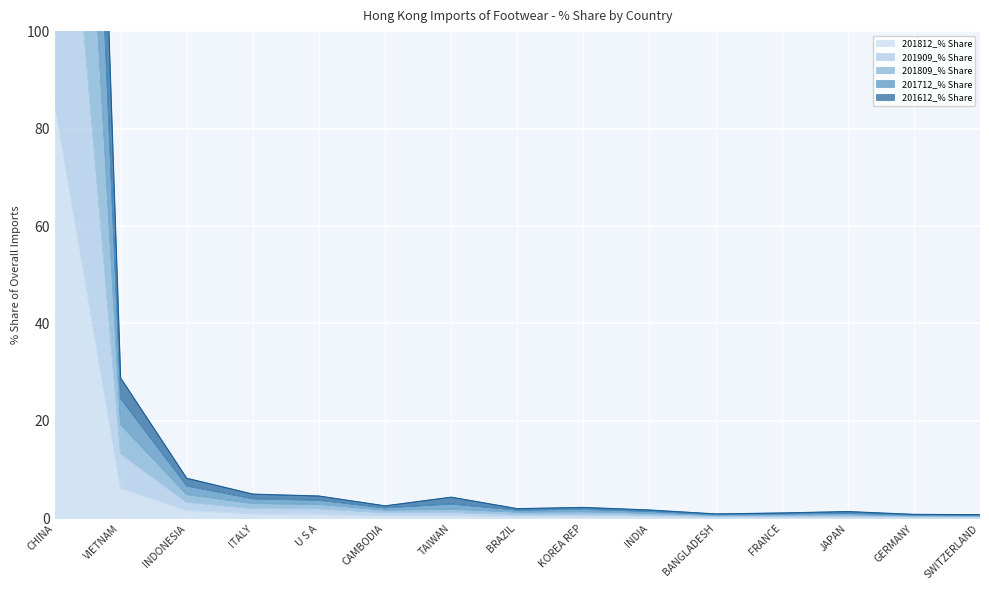

At how many categories does at least one series exceed 378?

1